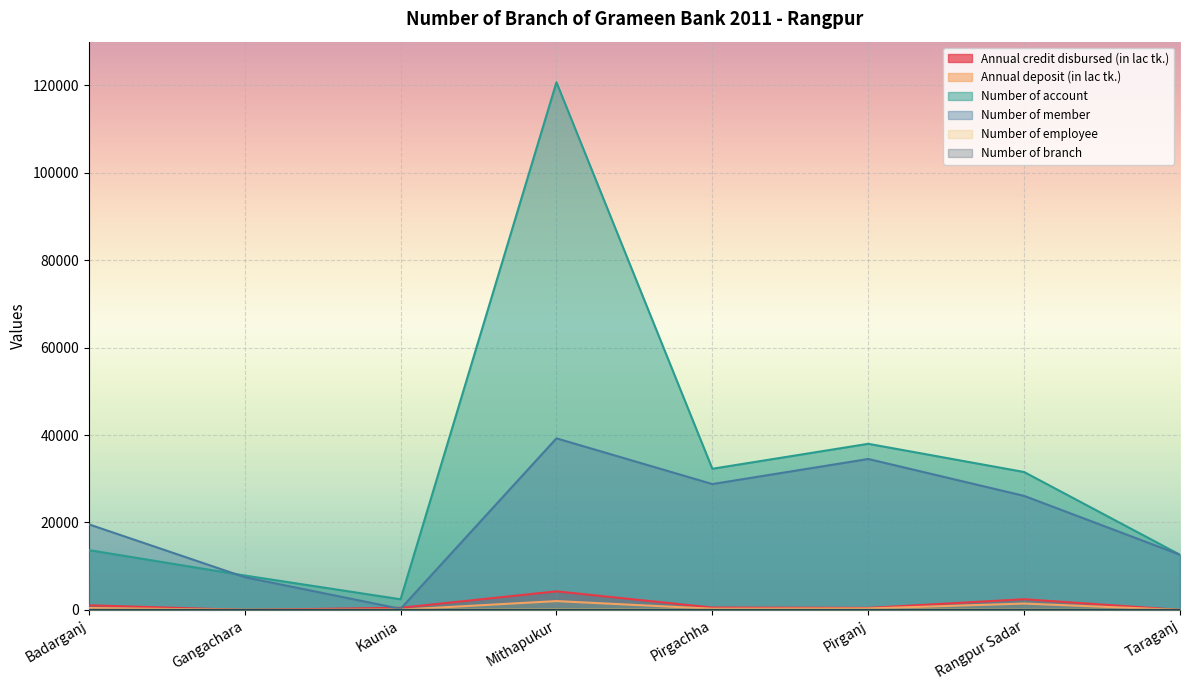

What position from the right is Badarganj?

8